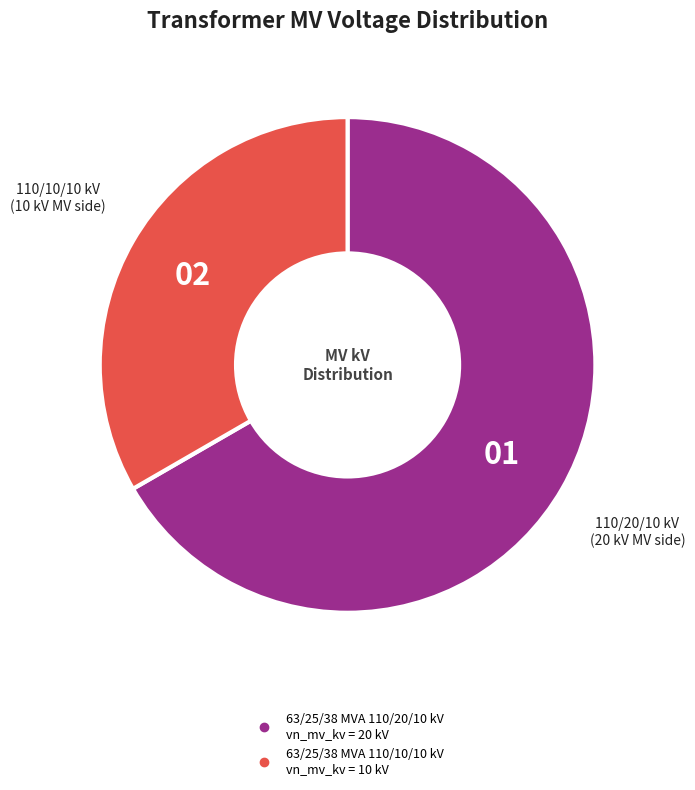

How many segments does this pie chart have?

2